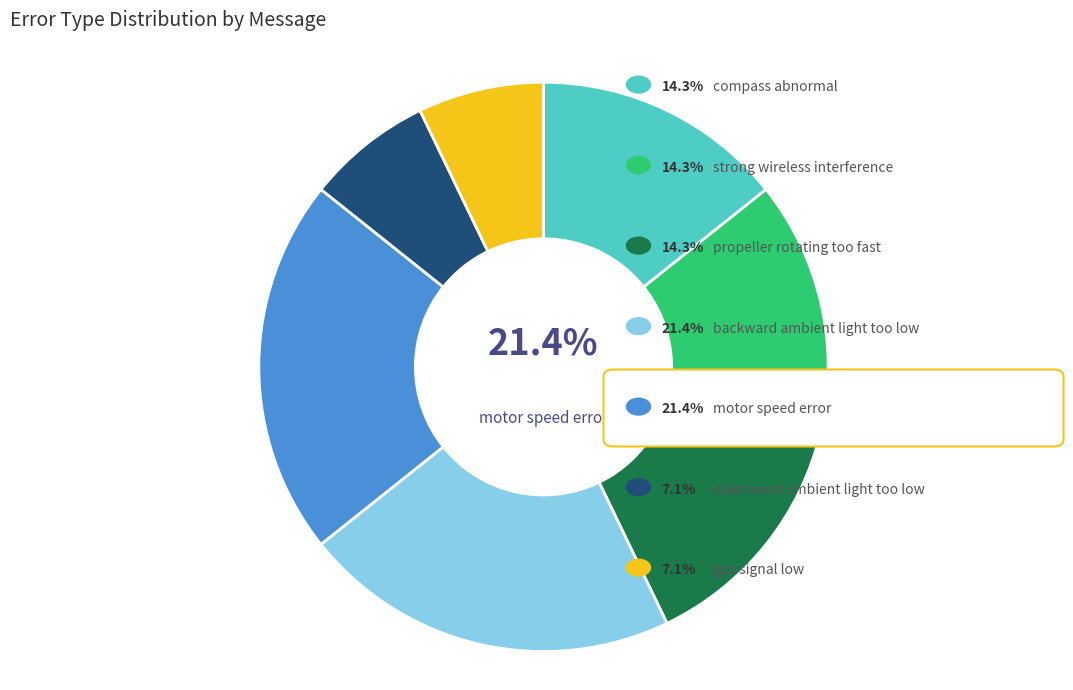

What is the ratio of the value at gps signal low to the value at strong wireless interference?

0.5